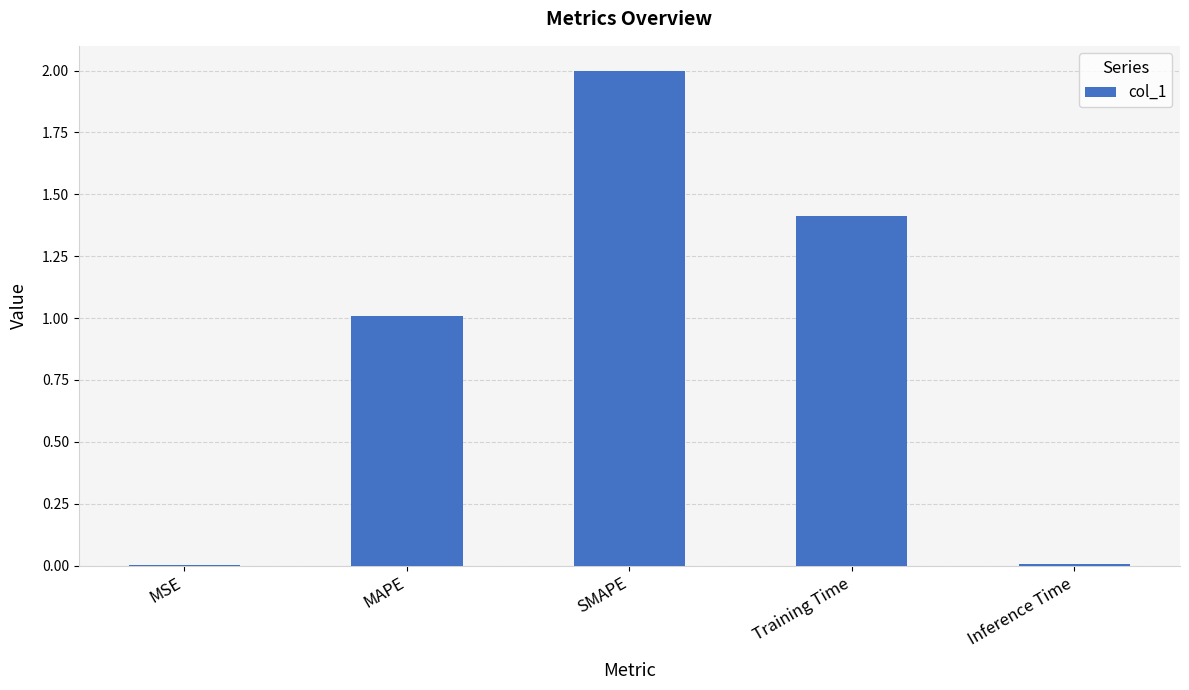

What is the ratio of the value at Training Time to the value at SMAPE?

0.7